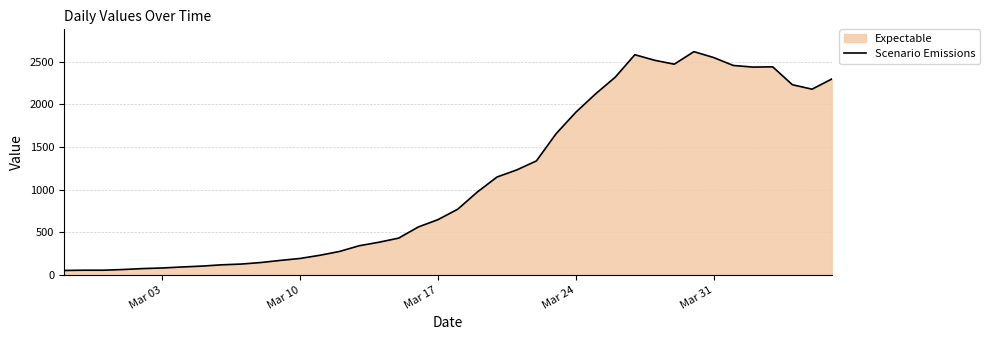

True or false: the data has more than 1 interior local peaks.

True